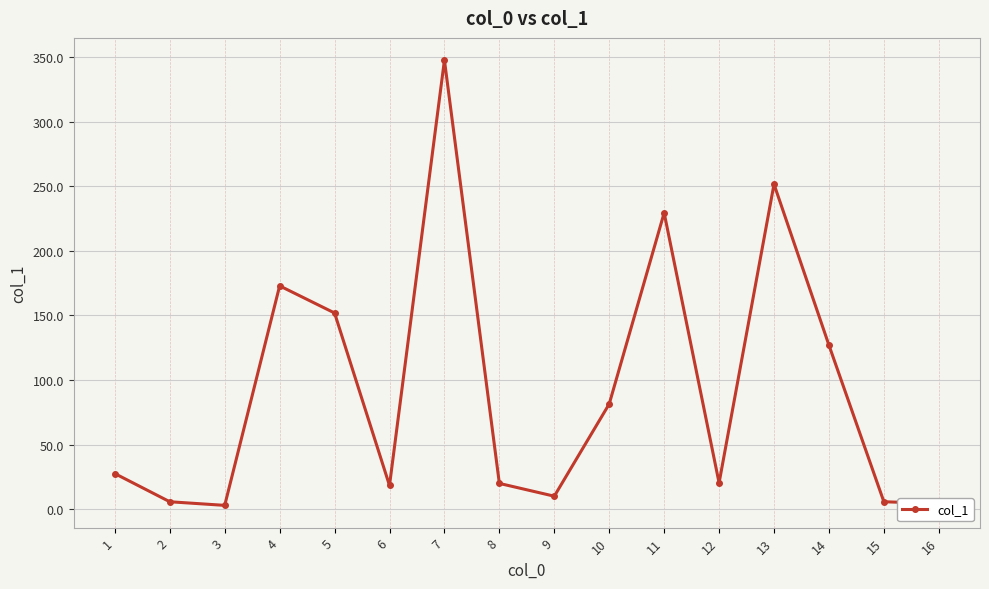

Where is the data nearest to the value 175?

4